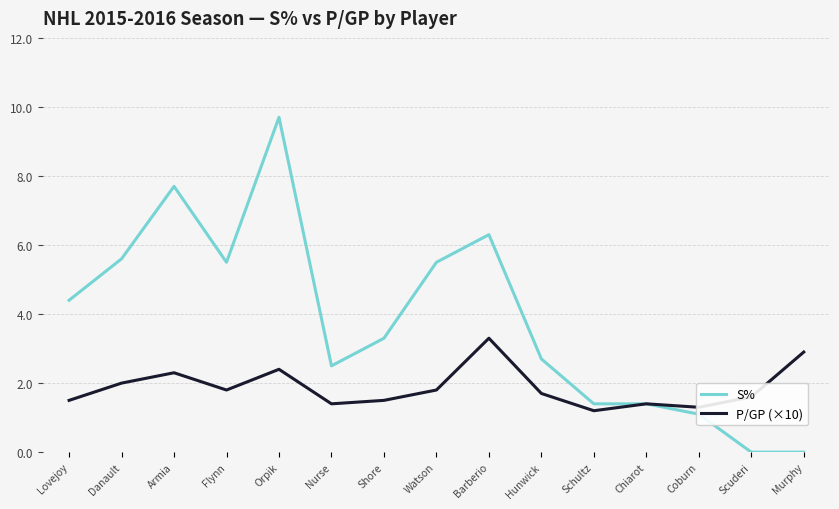

Where does the S% series first go above 3?

Lovejoy